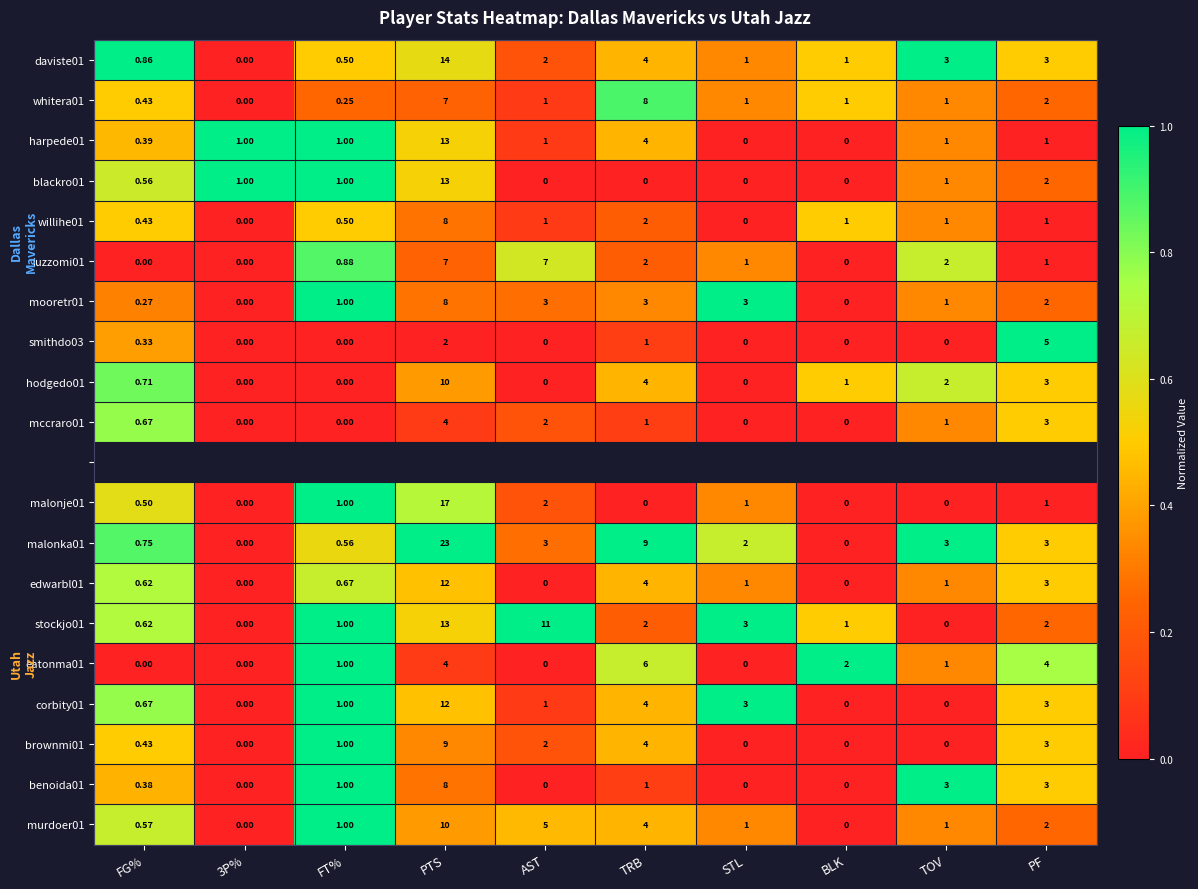

At which label does stockjo01 first exceed 2?

PTS